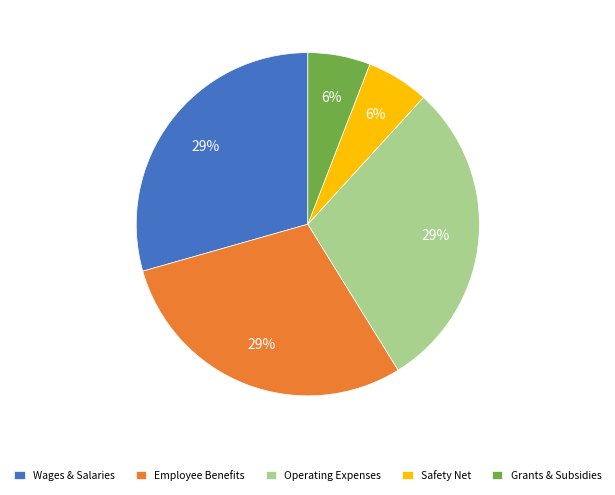

Does any single category account for the majority?

No